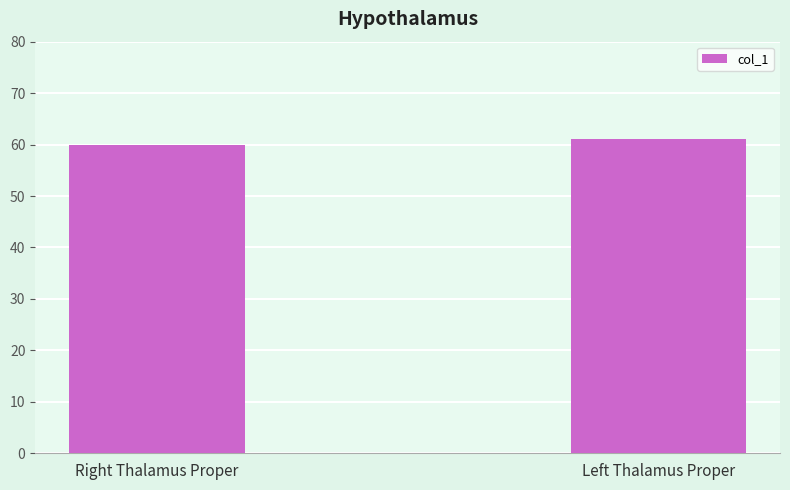

Which has a higher value, Right Thalamus Proper or Left Thalamus Proper?

Left Thalamus Proper